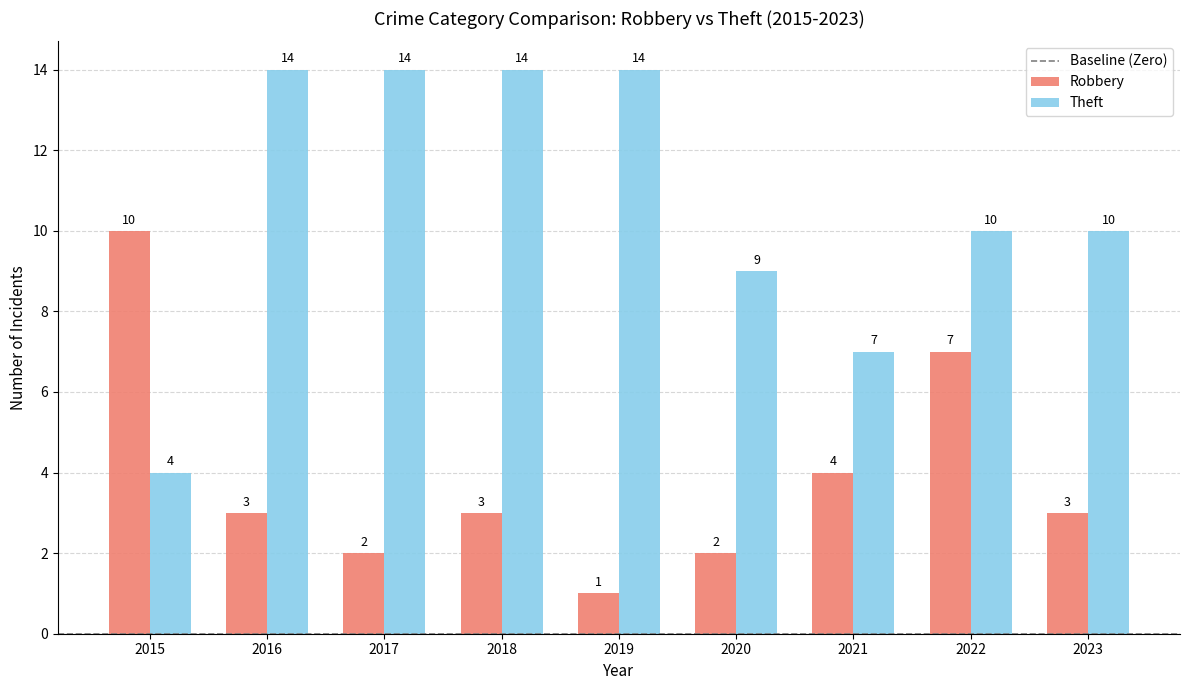

Reading right to left, what are all the values shown in this chart?

Robbery: 3	7	4	2	1	3	2	3	10
Theft: 10	10	7	9	14	14	14	14	4